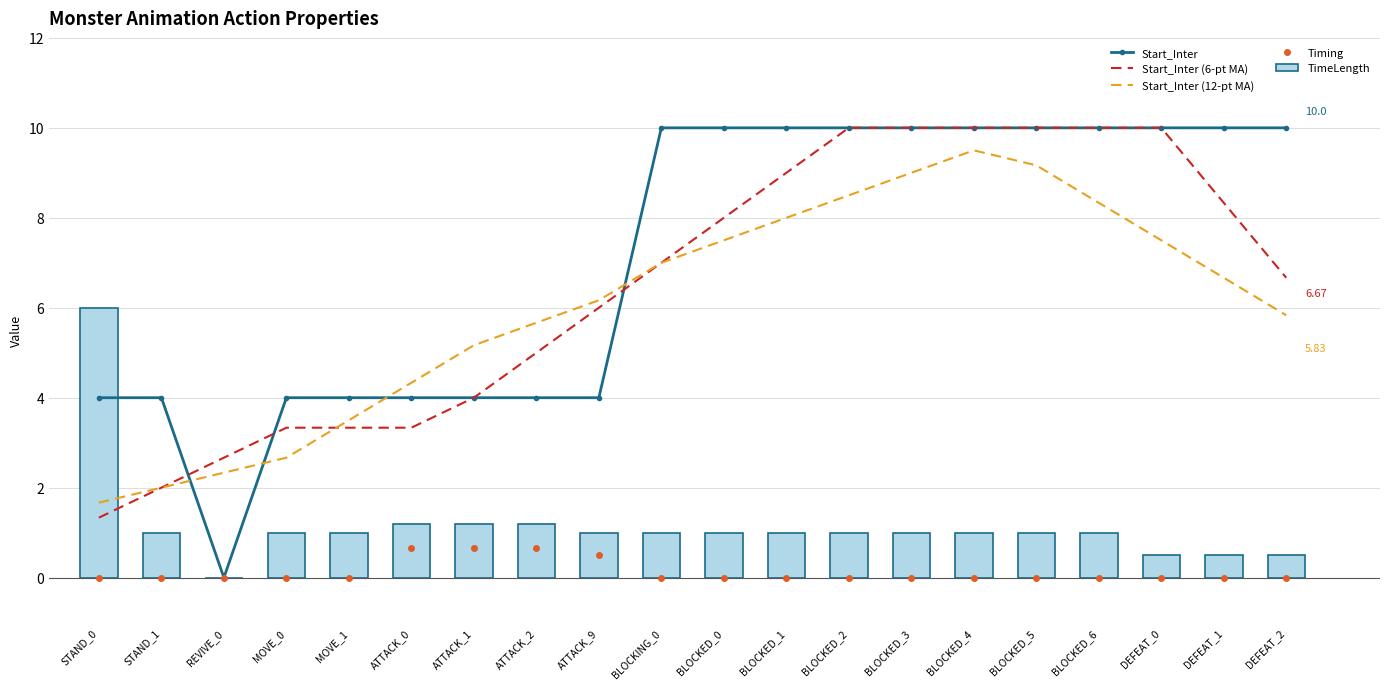

At which category is the sum across all series the highest?

BLOCKED_4